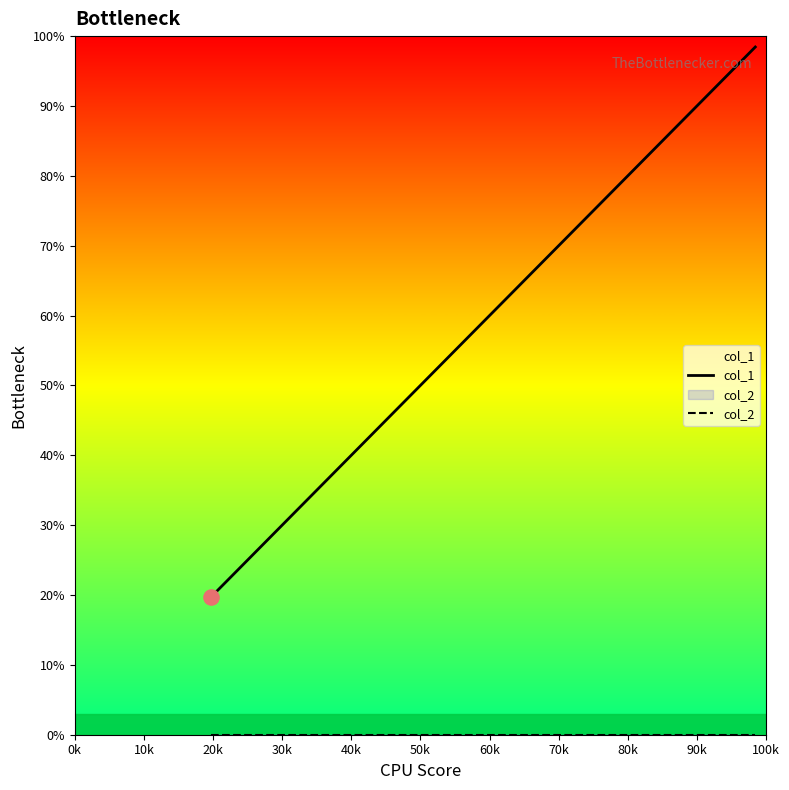

Is the value of col_1 at 0k greater than the value of col_2 at 20k?

Yes